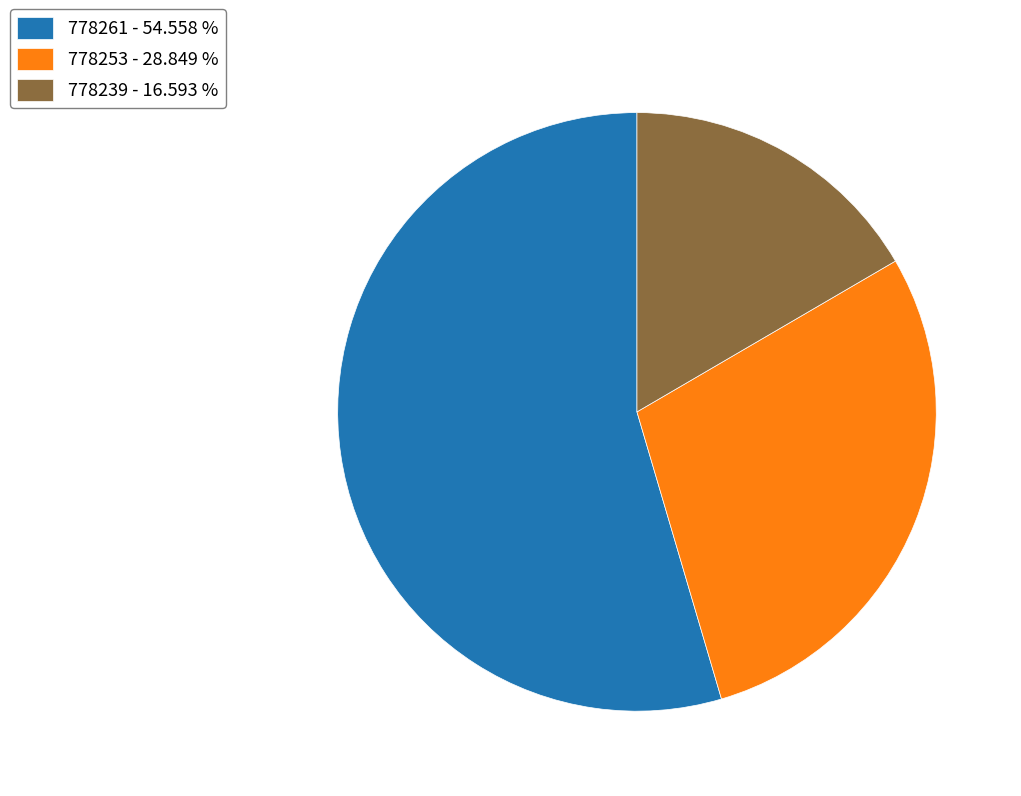

How many slices are in this pie chart?

3